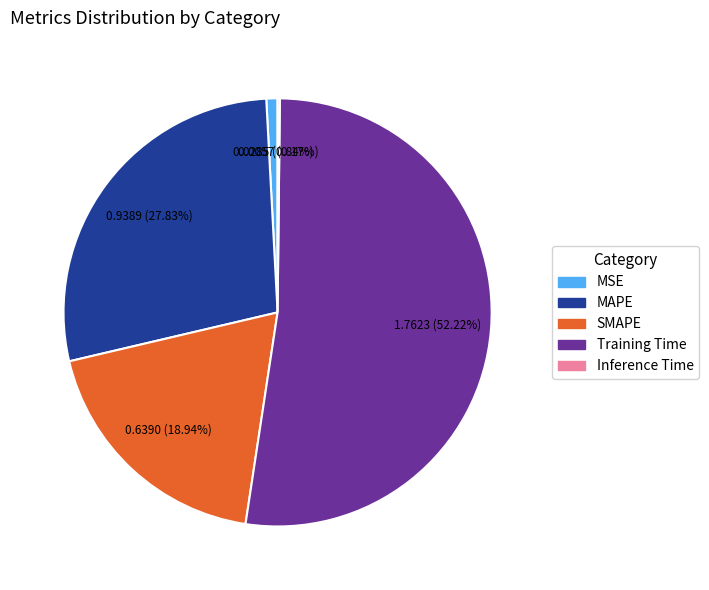

Which category has the biggest portion of the pie?

Training Time